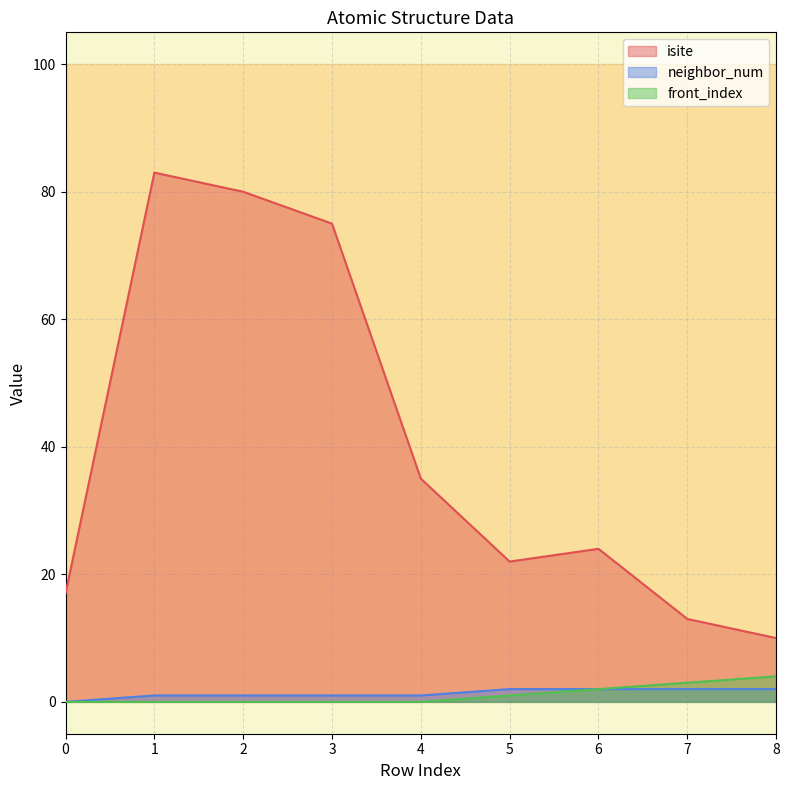

What is the spread (max minus min) of values at 5?

21